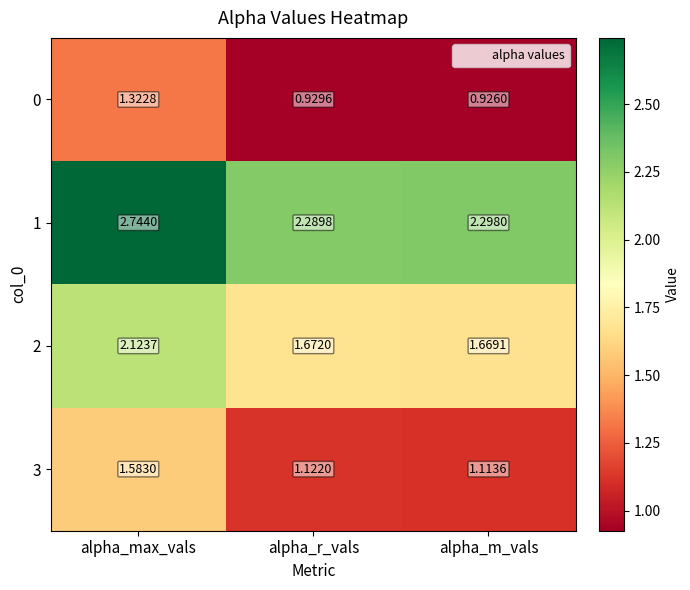

At which label is 1 closest to 2?

alpha_r_vals